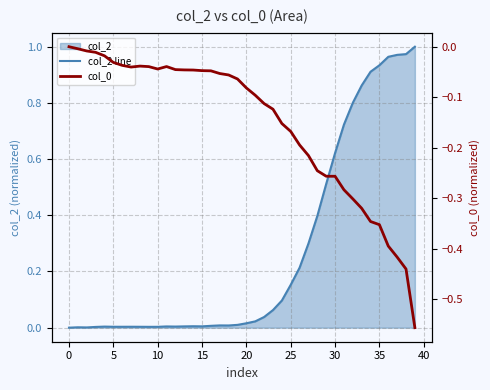

Which category has the highest value in the col_2 line series?

39